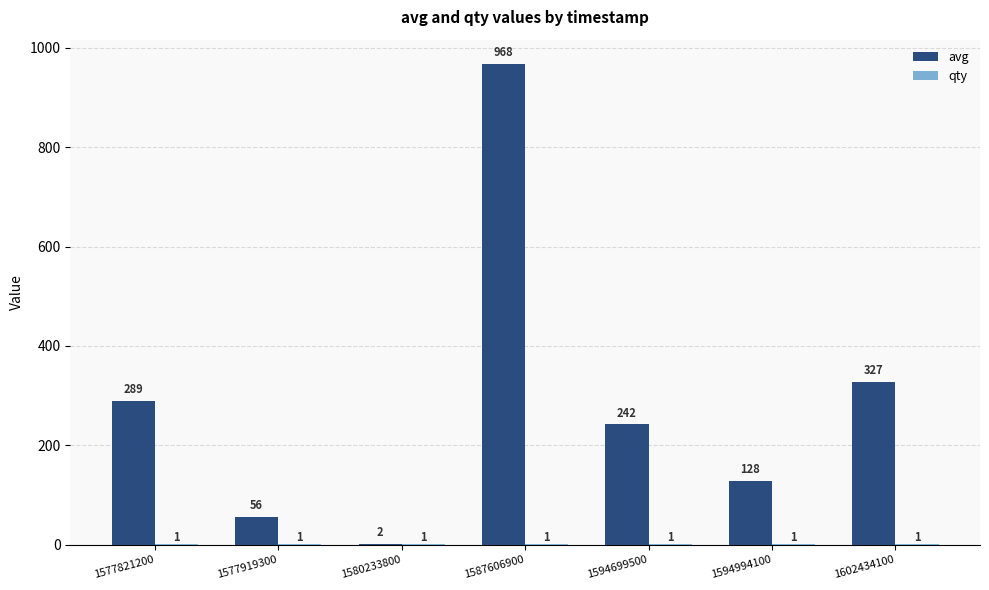

What is the sum of all avg values?

2012